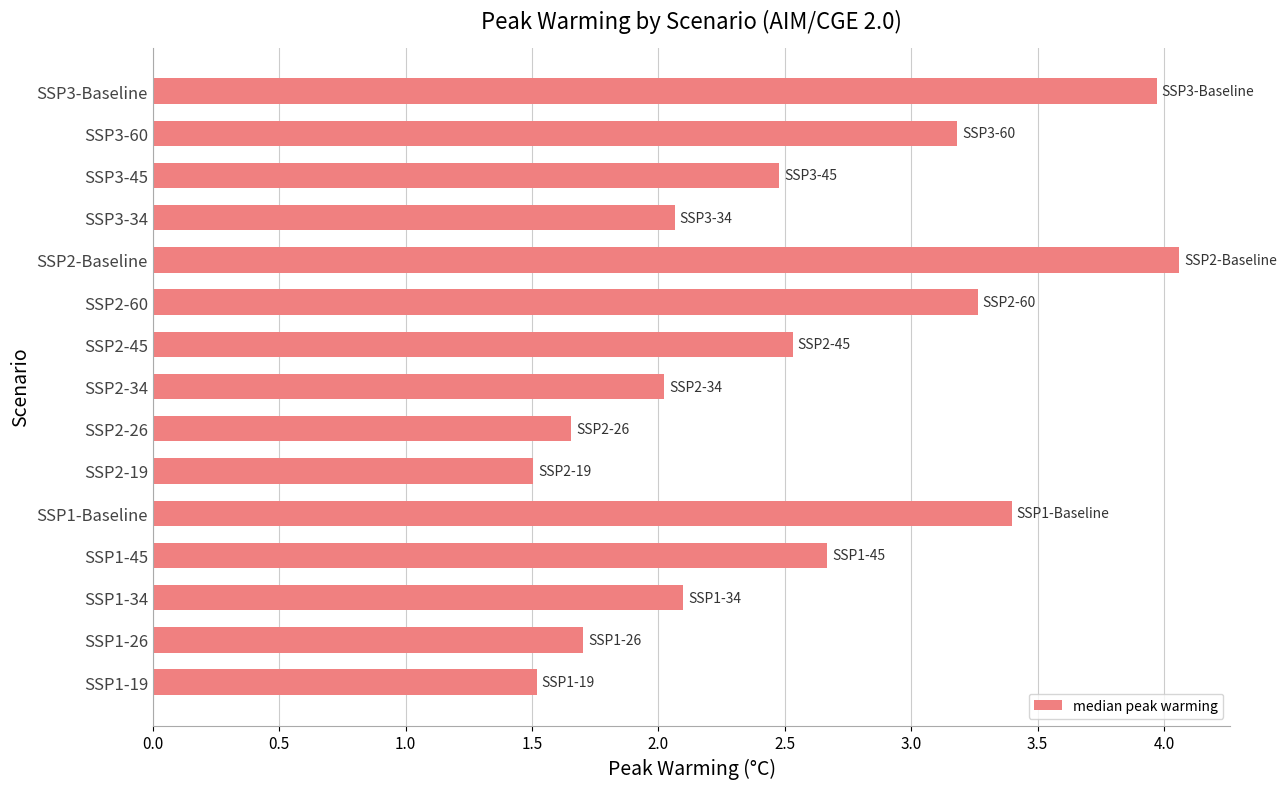

How many data points does each series have?

15